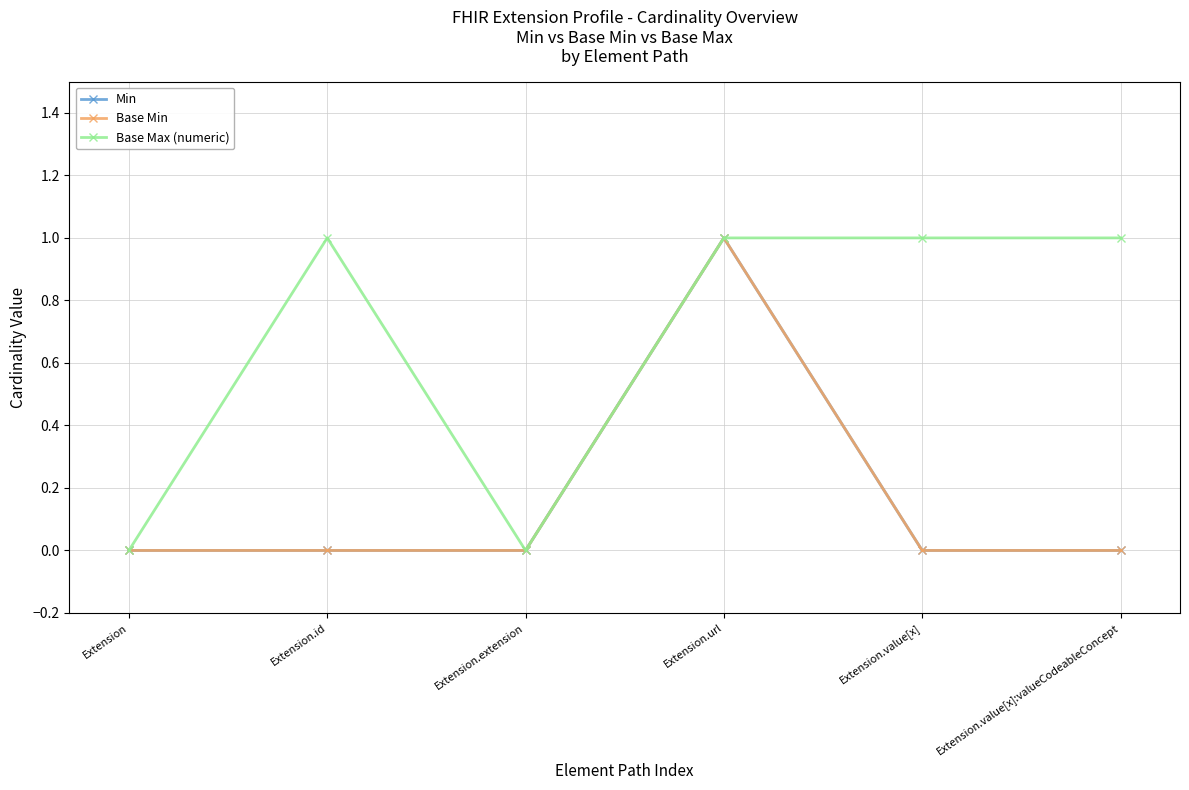

Reading right to left, what are all the values shown in this chart?

Min: 0	0	1	0	0	0
Base Min: 0	0	1	0	0	0
Base Max (numeric): 1	1	1	0	1	0